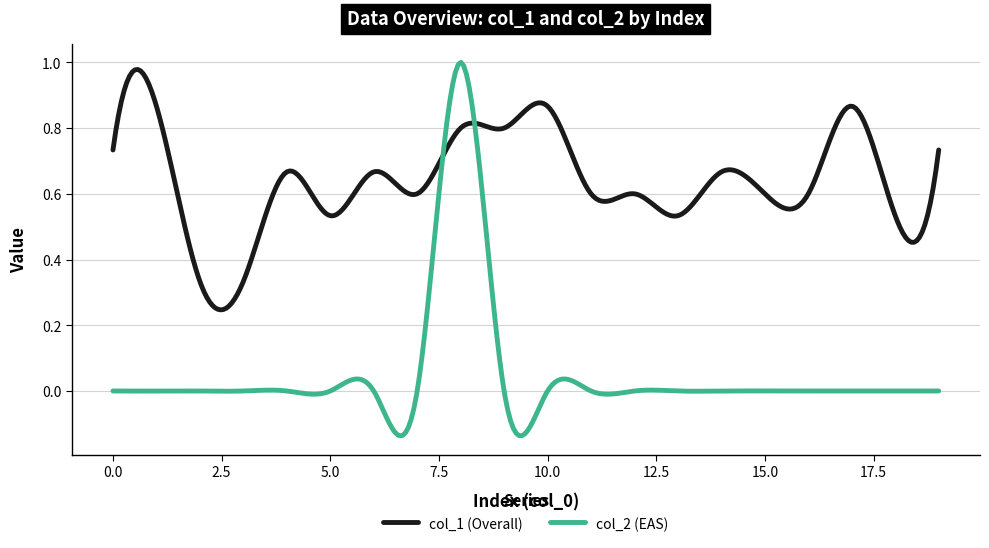

Which series has the widest spread of values?

col_2 (EAS)